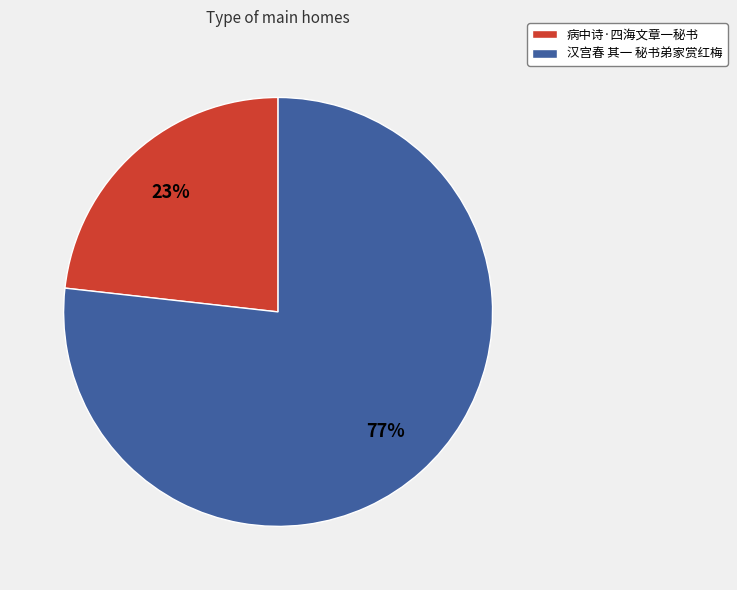

To the nearest percent, what is the difference between the 病中诗·四海文章一秘书 and 汉宫春 其一 秘书弟家赏红梅 slice percentages?

54%